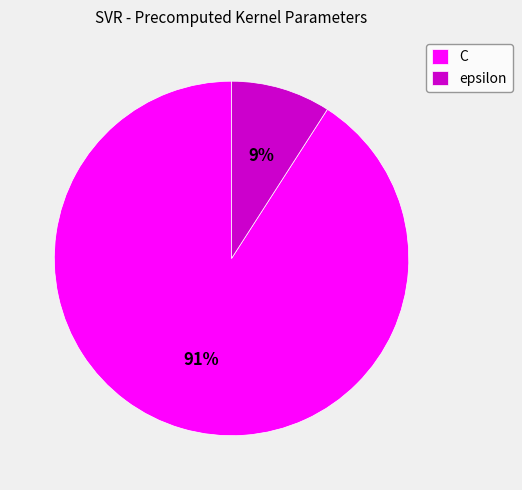

Which has a higher value, C or epsilon?

C